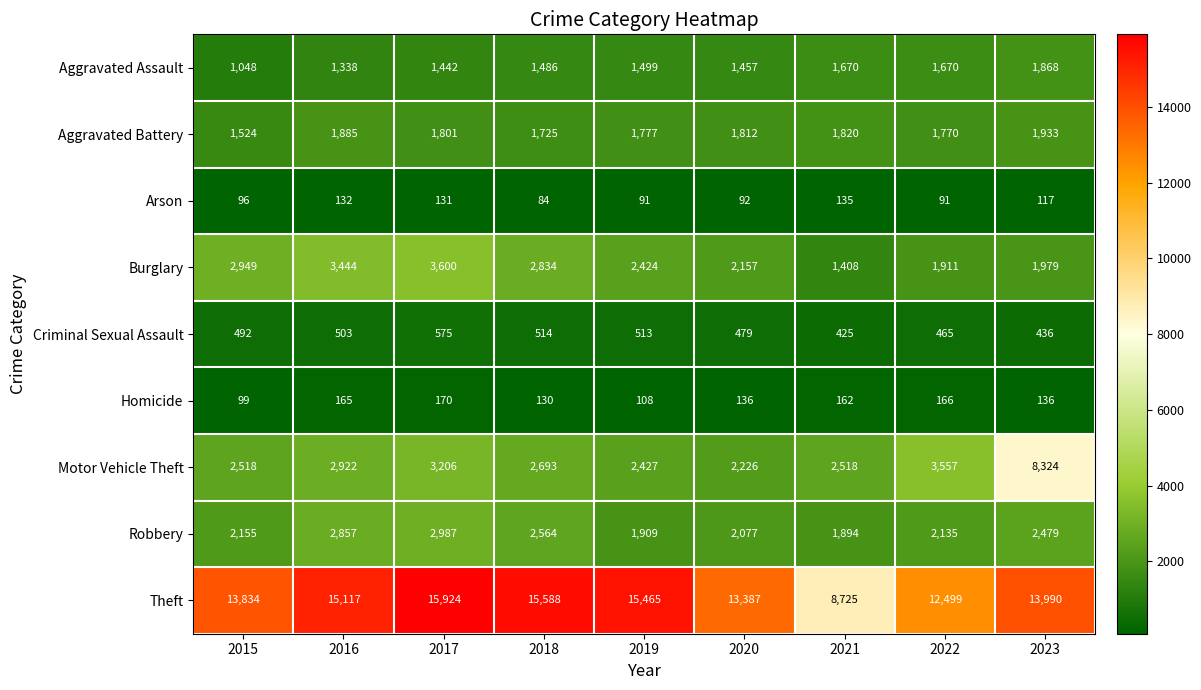

The Robbery series shows 2979 at 2022. True or false?

False